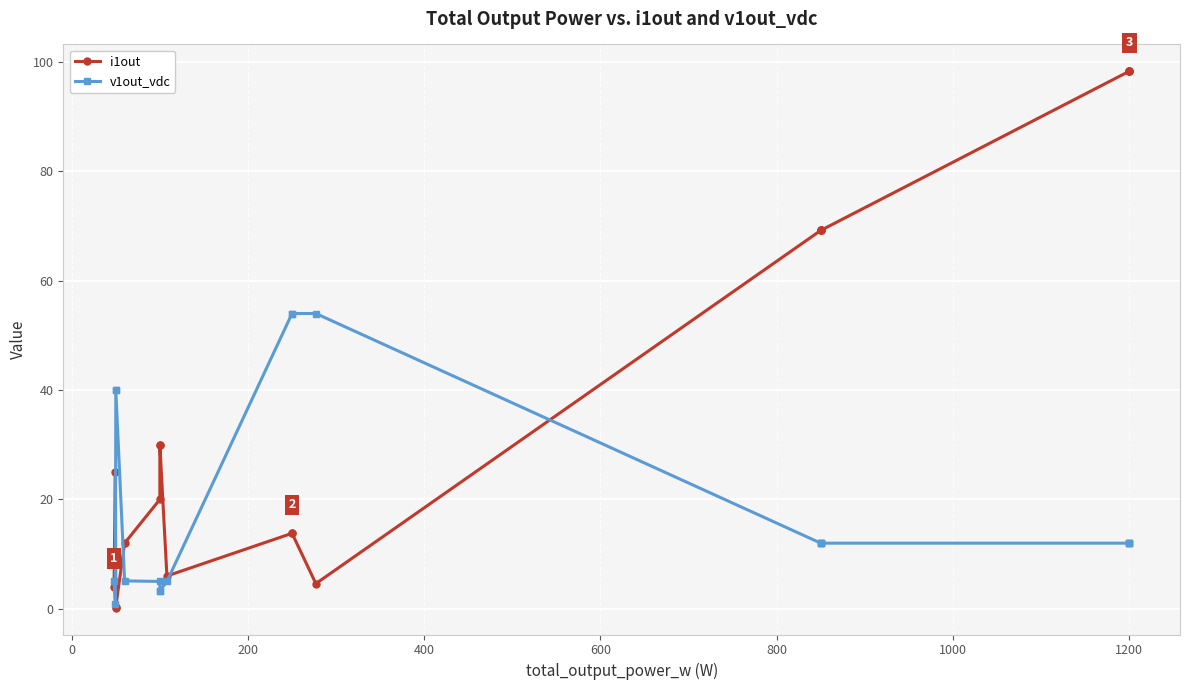

Reading left to right, what are all the values shown in this chart?

i1out: 4.0	25.0	0.2	0.4	12.0	20.0	30.0	30.0	6.0	13.8	13.8	4.6	69.2	69.2	69.2	69.2	98.3	98.3	98.3	98.3
v1out_vdc: 5.0	0.8	40.0	40.0	5.1	5.0	3.3	3.3	5.0	54.0	54.0	54.0	12.0	12.0	12.0	12.0	12.0	12.0	12.0	12.0